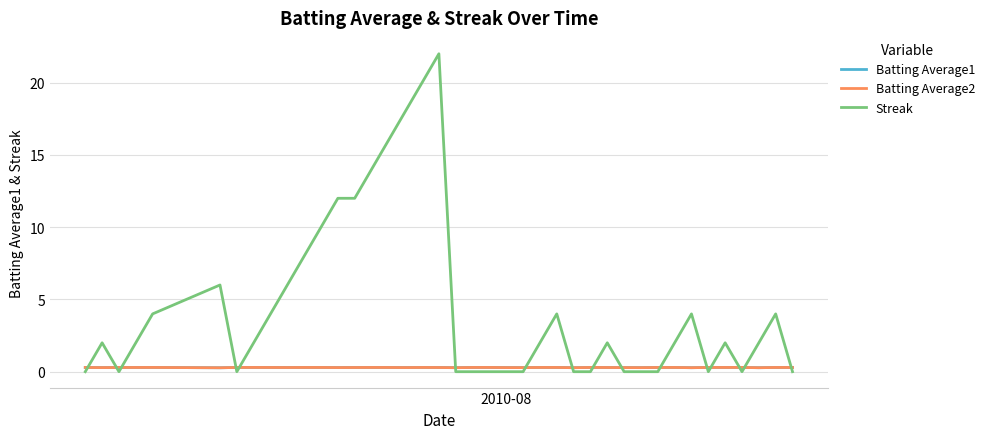

Which series has the widest spread of values?

Streak